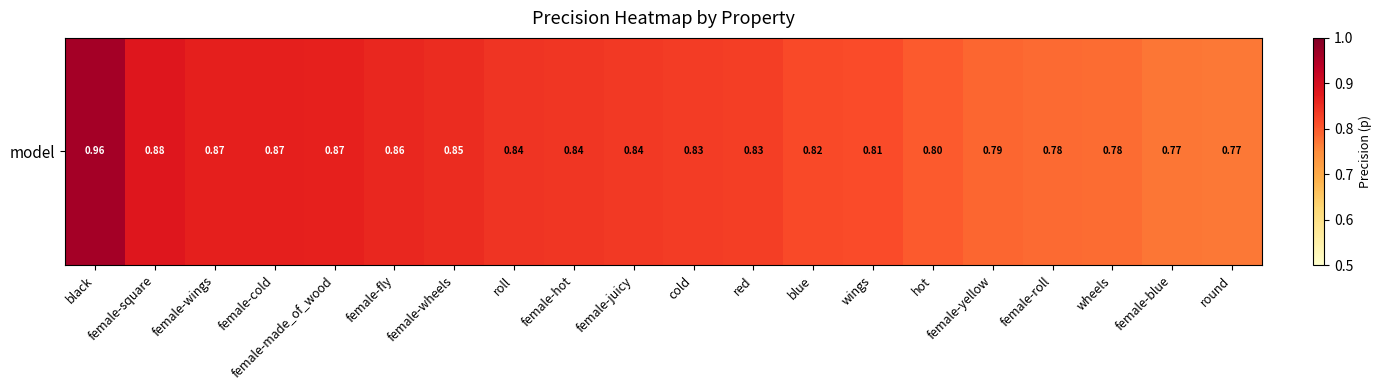

At which label is the value closest to 0?

round